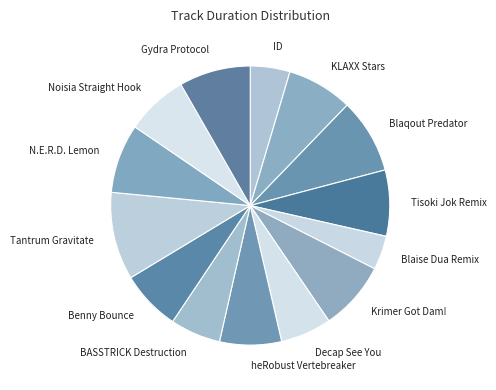

True or false: Benny Bounce accounts for 1% of the total.

False